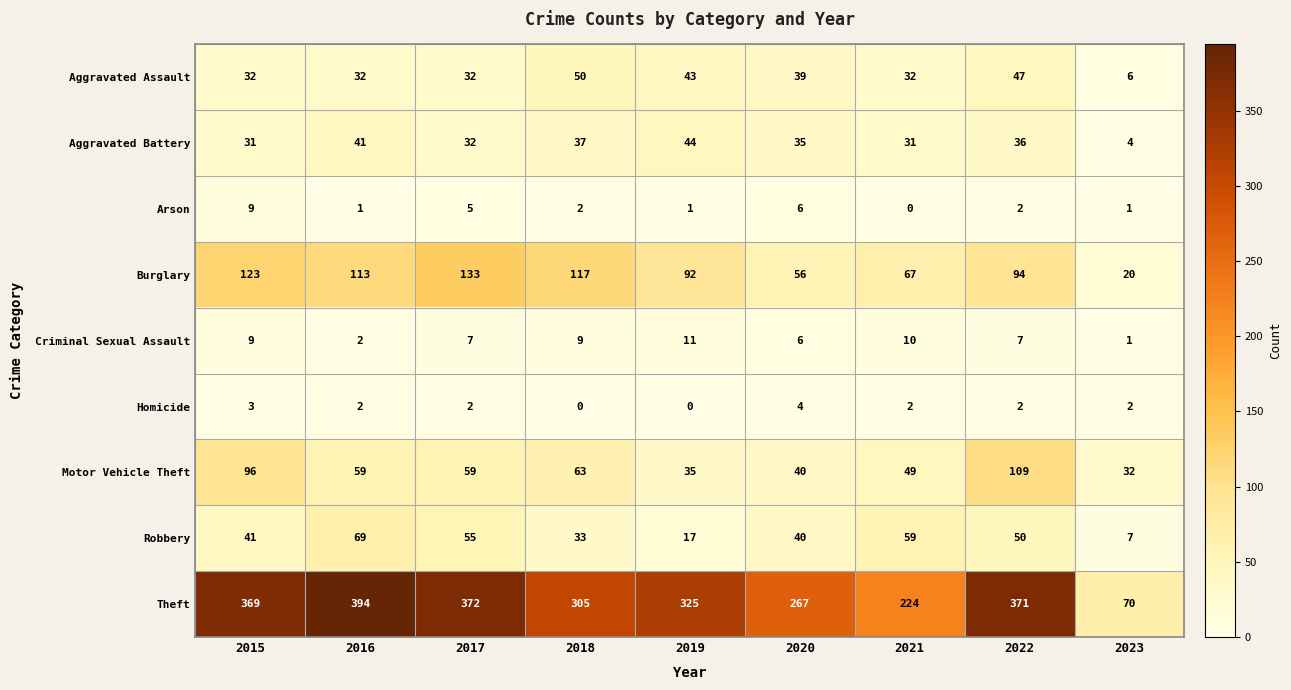

The Robbery series shows 43 at 2016. True or false?

False